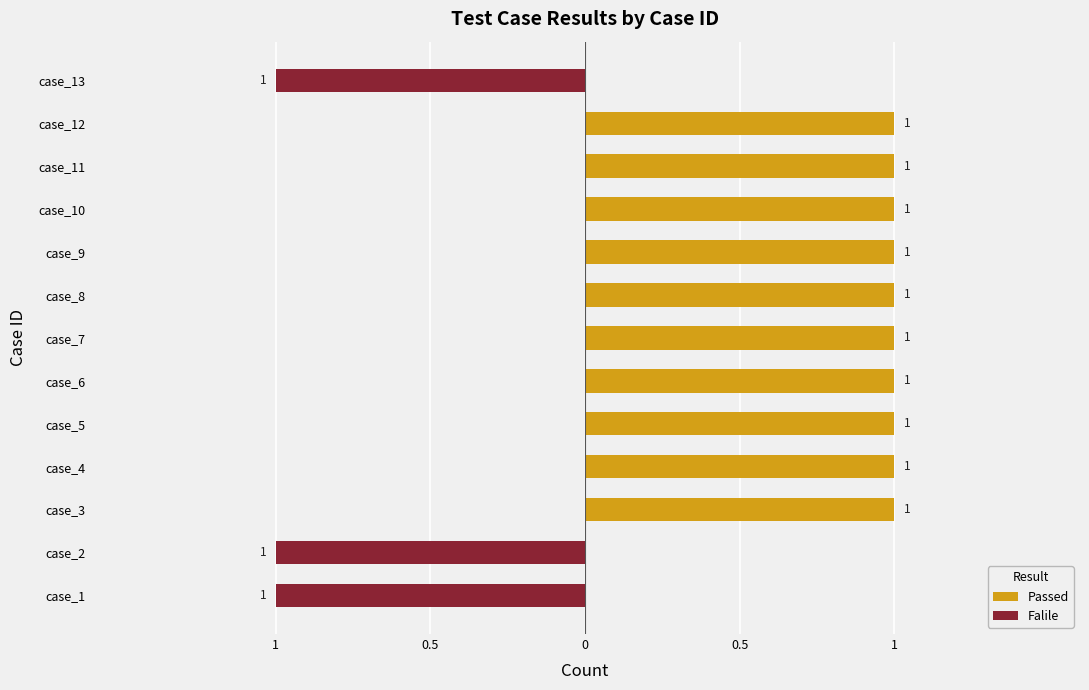

Rank the series at case_7 from highest to lowest value.

Passed, Falile